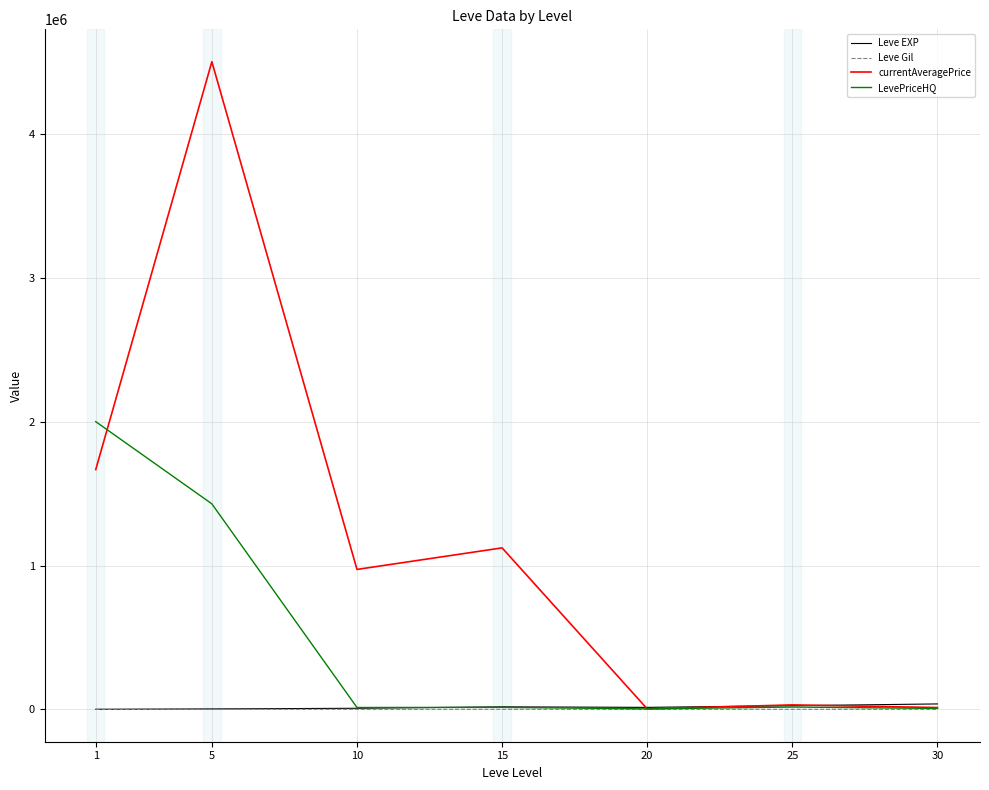

In currentAveragePrice, how many points are lower than both neighbors (excluding endpoints)?

2